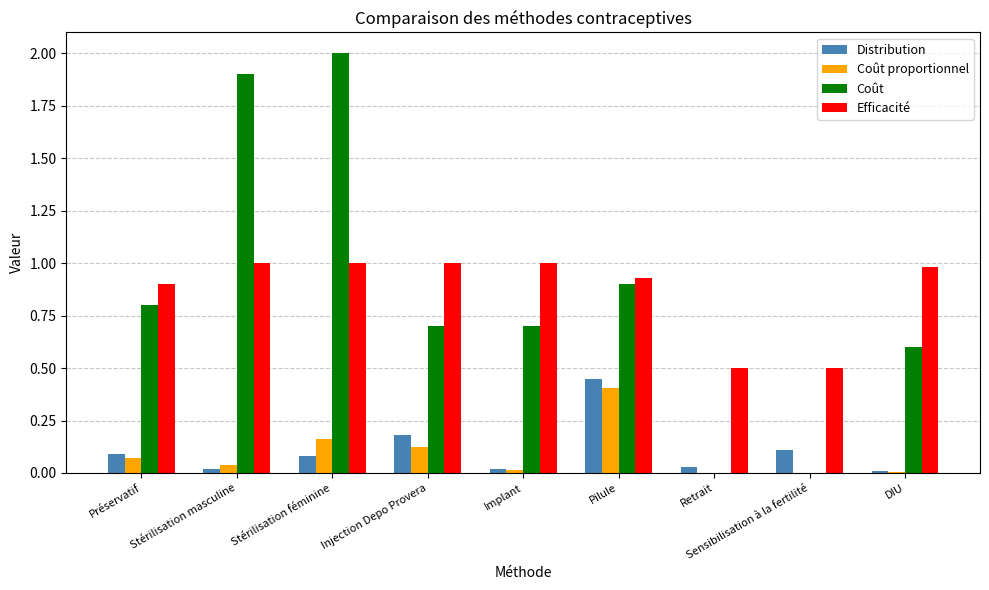

At which category is the sum across all series the highest?

Stérilisation féminine